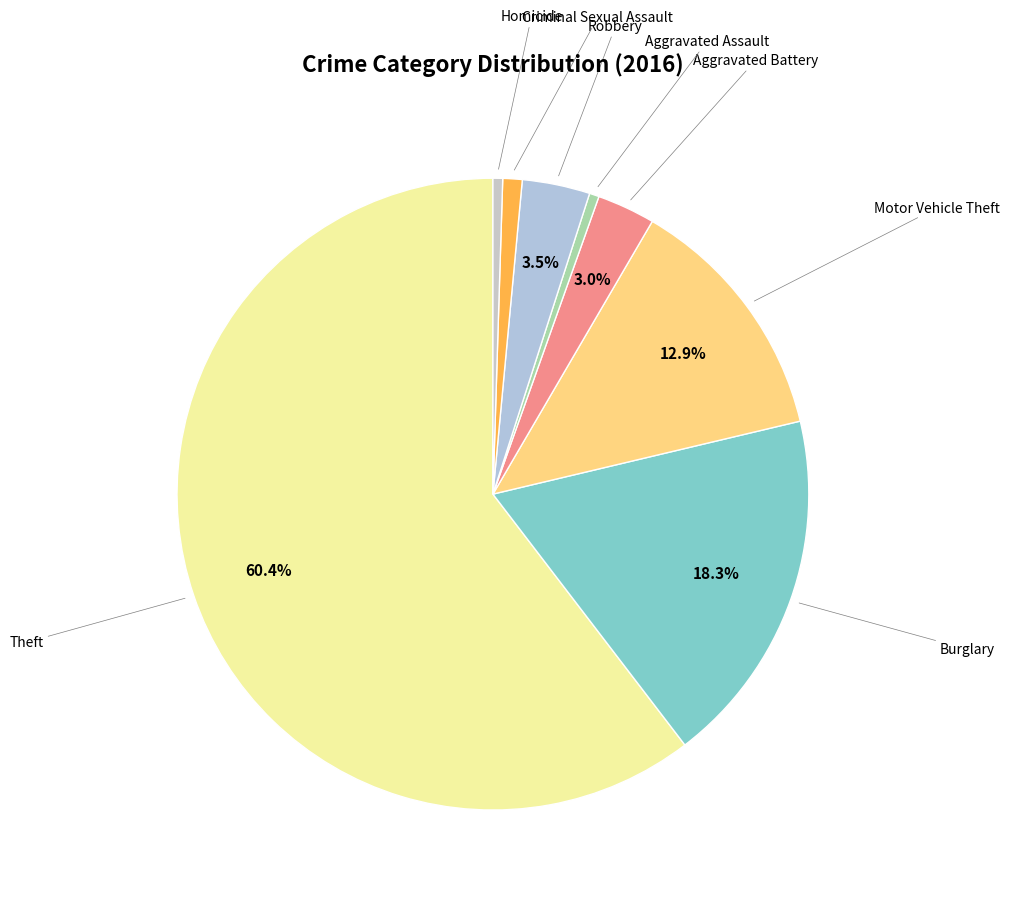

How many segments does this pie chart have?

8